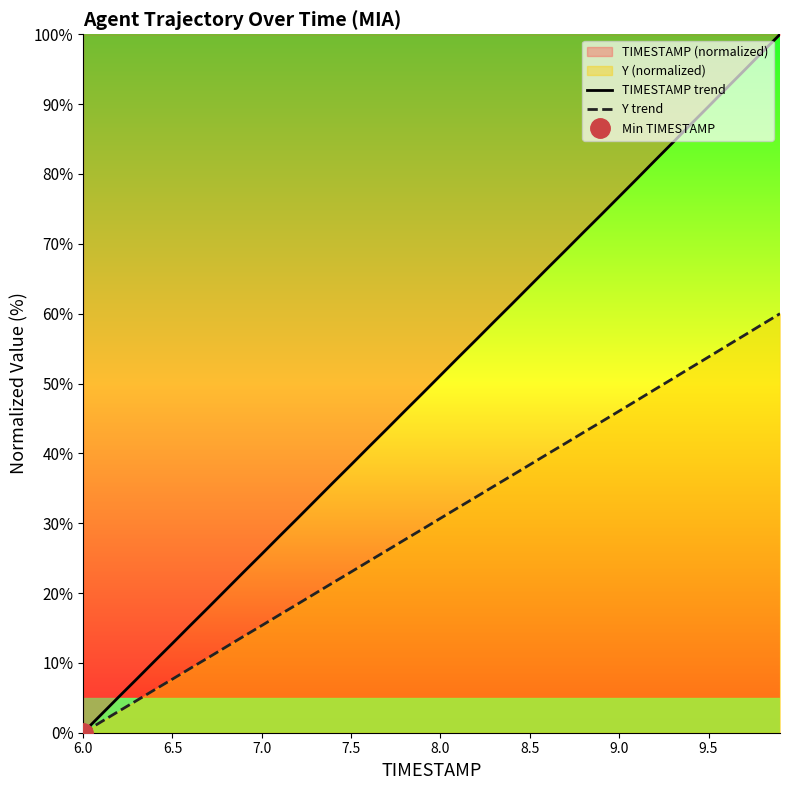

At which label does TIMESTAMP trend first exceed 51?

8.0